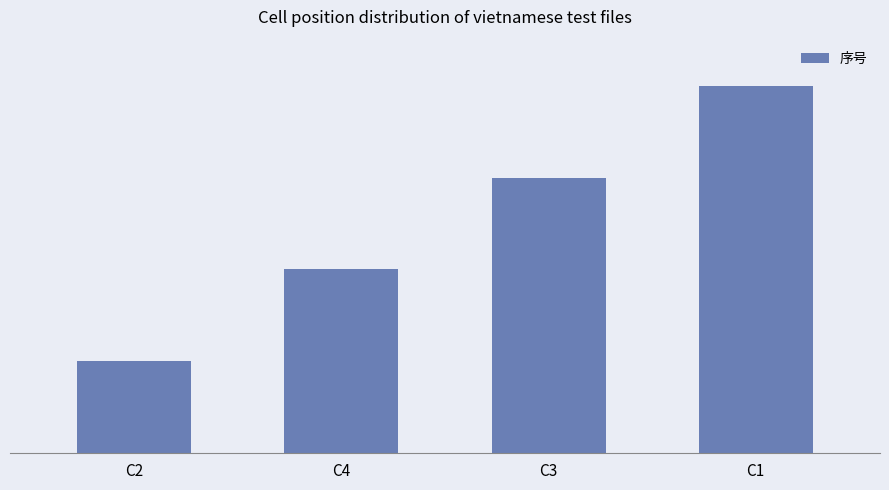

The value at C1 is 4. True or false?

True